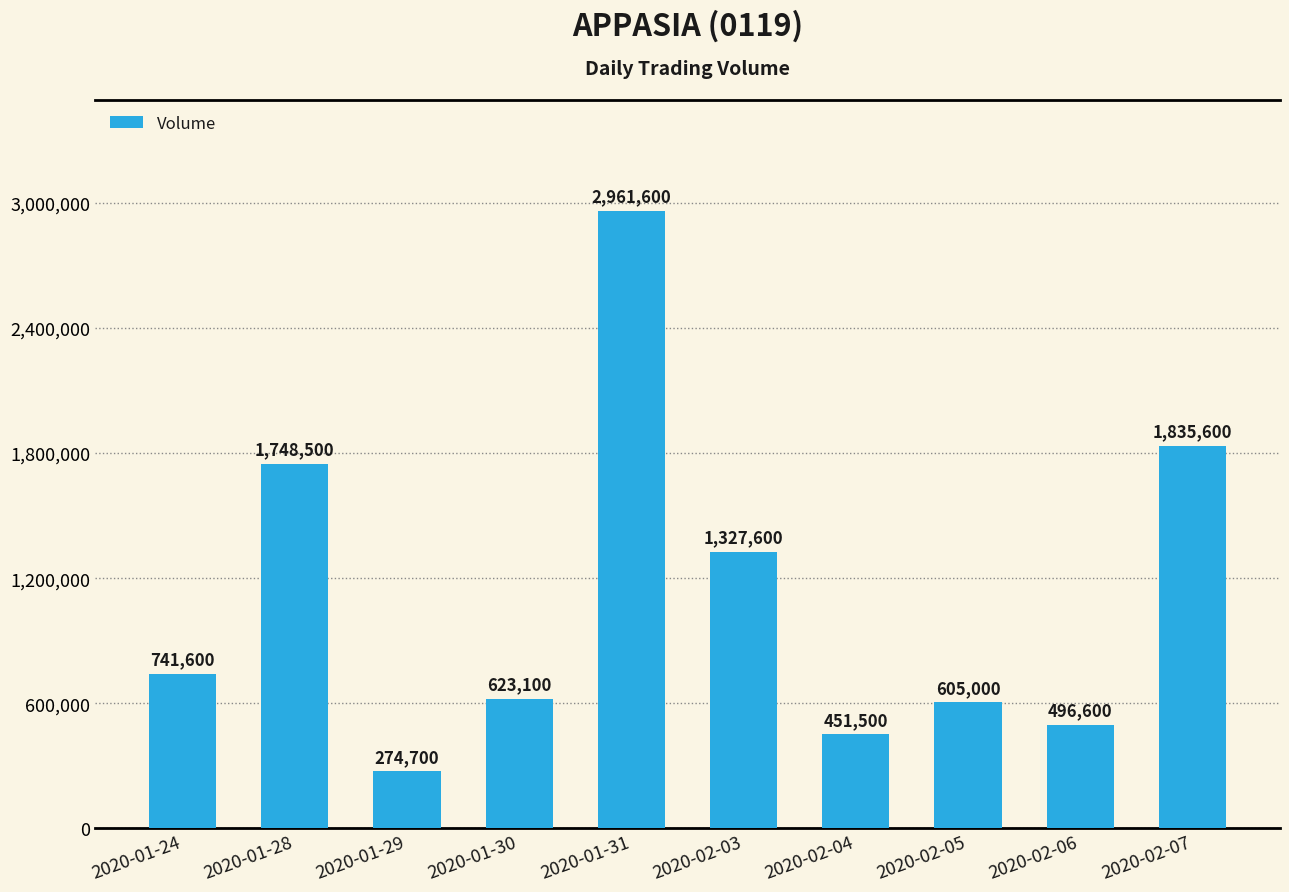

Which has a higher value, 2020-02-07 or 2020-01-24?

2020-02-07